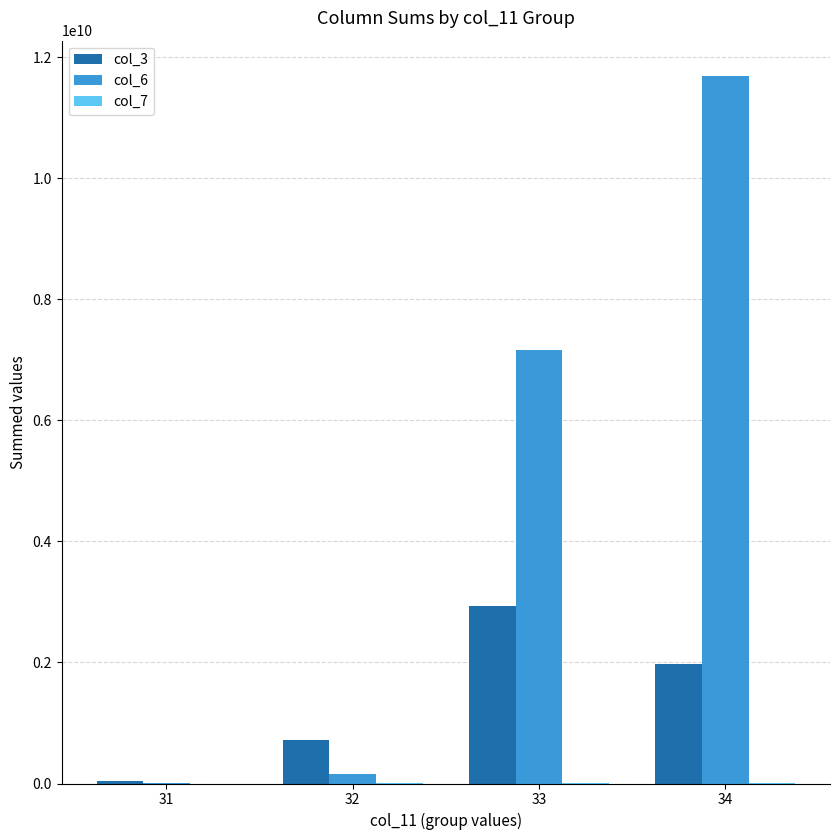

Is the value of col_6 at 33 greater than the value of col_3 at 31?

Yes